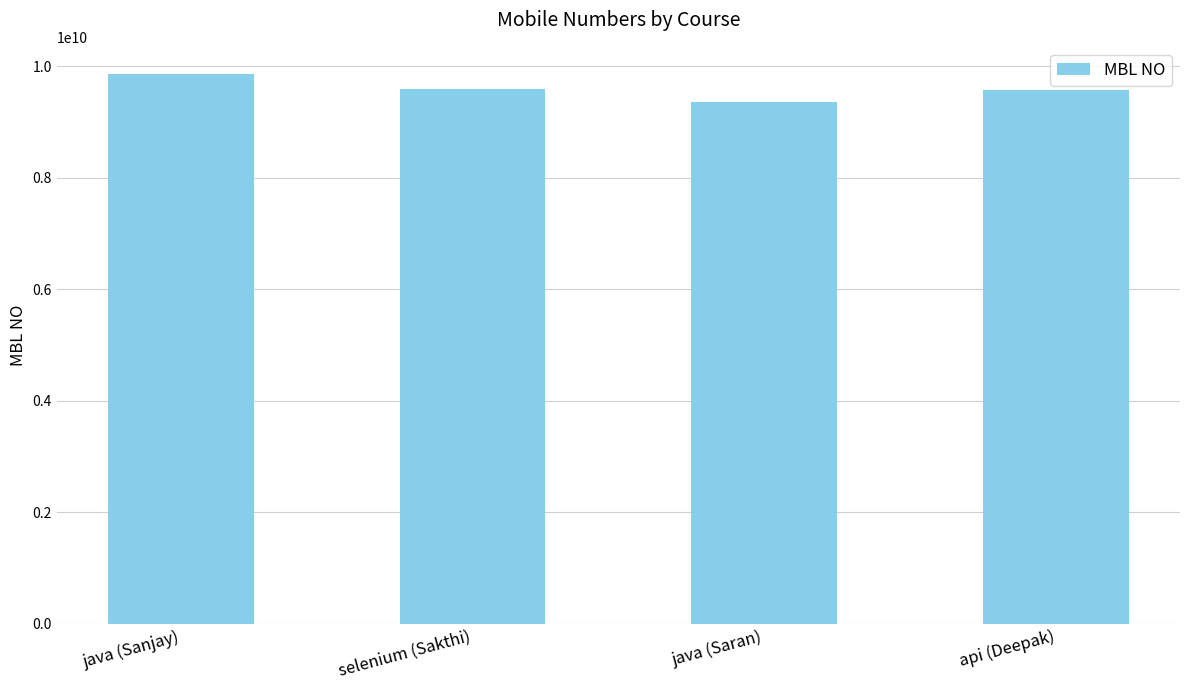

What is the difference between the maximum and minimum values?

492118030